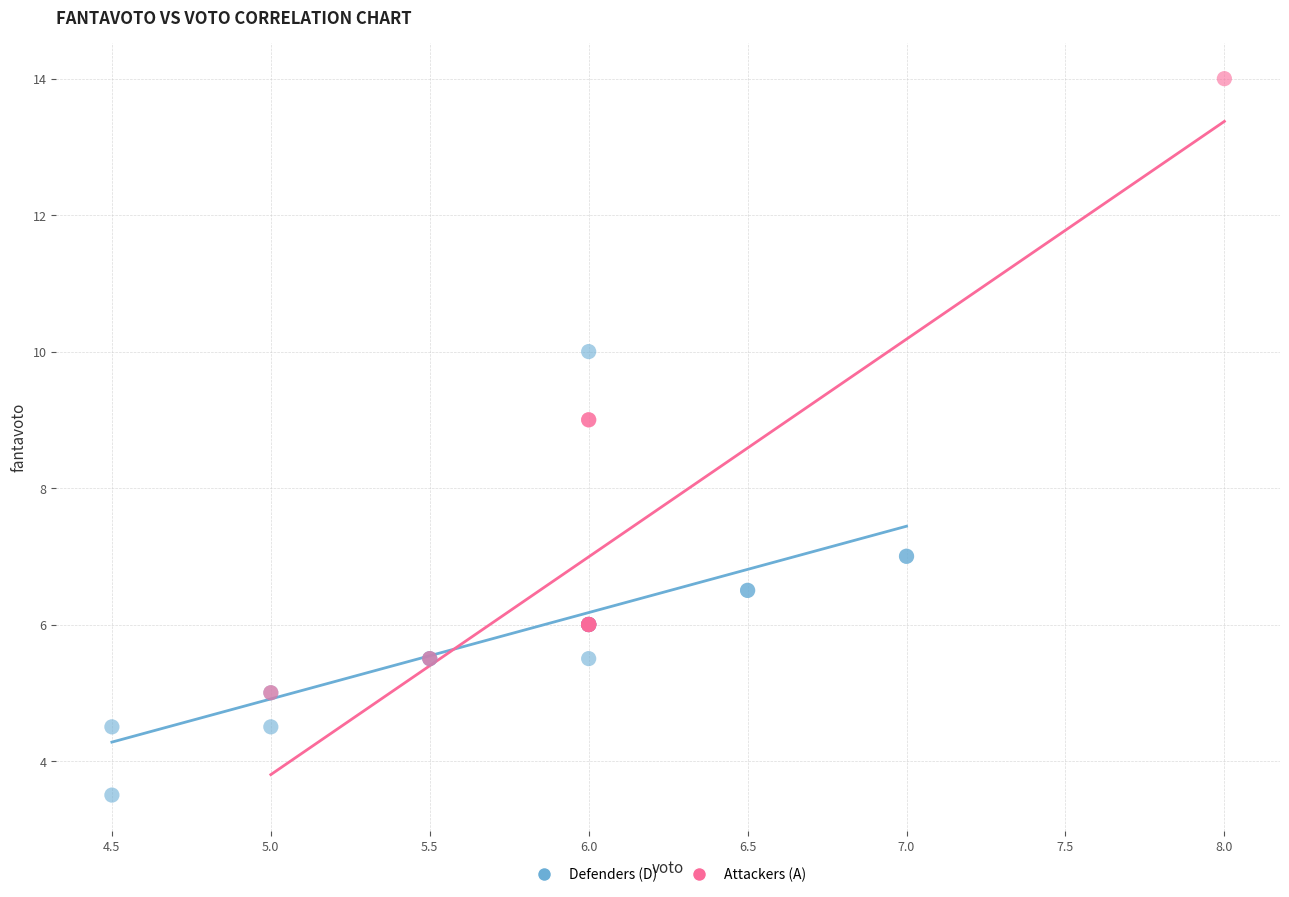

Which series reaches the maximum Y coordinate?

Attackers (A)